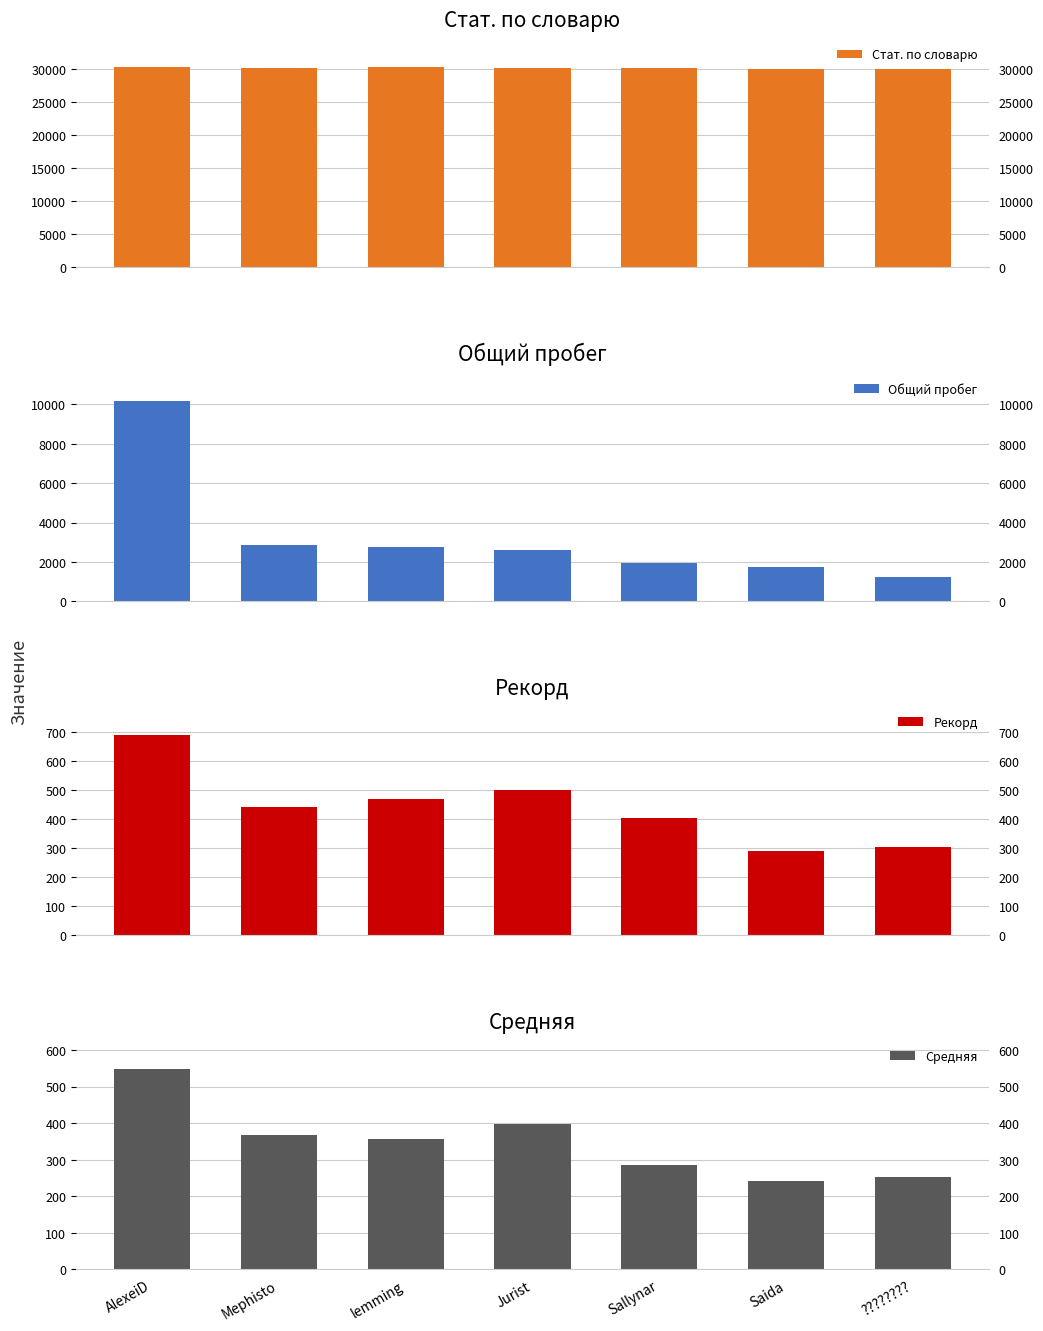

Reading left to right, transcribe all the data shown in this chart.

Стат. по словарю: AlexeiD=30297.0	Mephisto=30190.0	lemming=30252.0	Jurist=30188.0	Sallynar=30103.0	Saida=30042.0	????????=30021.0
Общий пробег: AlexeiD=10161.0	Mephisto=2837.0	lemming=2750.0	Jurist=2583.0	Sallynar=1956.0	Saida=1758.0	????????=1218.0
Рекорд: AlexeiD=691.0	Mephisto=441.0	lemming=470.0	Jurist=500.0	Sallynar=405.0	Saida=290.0	????????=306.0
Средняя: AlexeiD=548.2	Mephisto=366.6	lemming=355.5	Jurist=397.9	Sallynar=285.2	Saida=240.6	????????=253.4